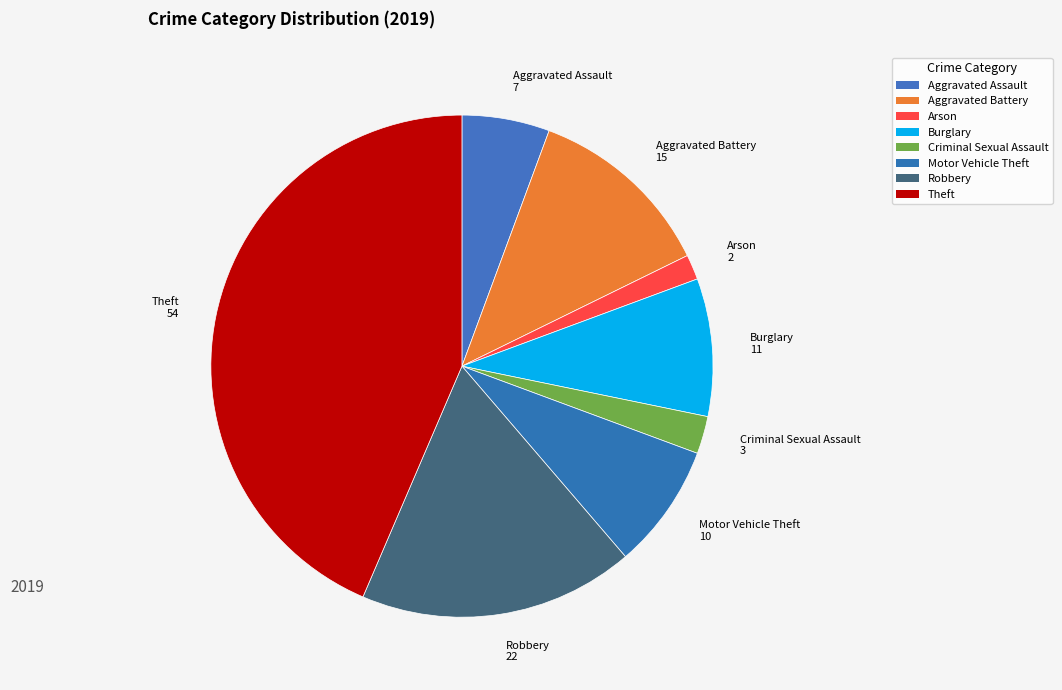

How many slices are in this pie chart?

8